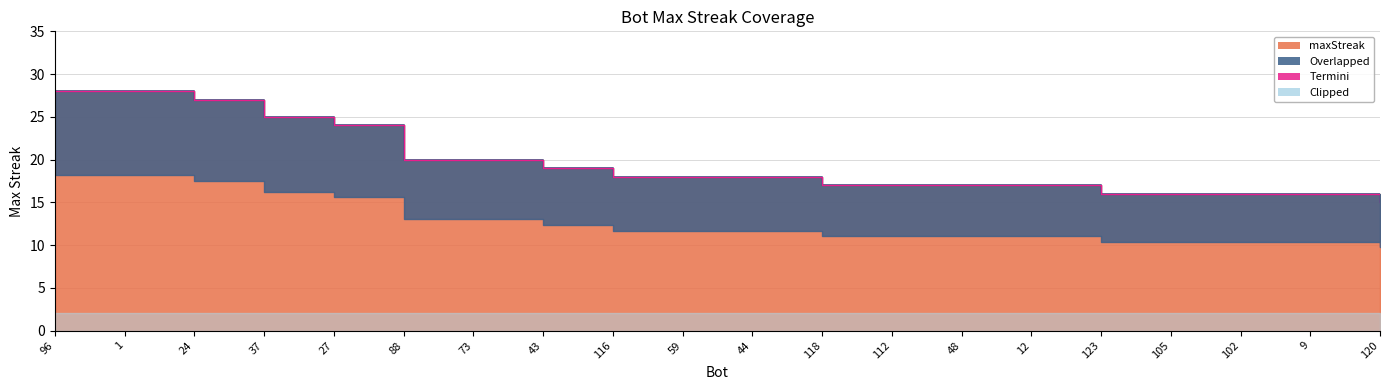

What is the label of the 5th point from the left?

27